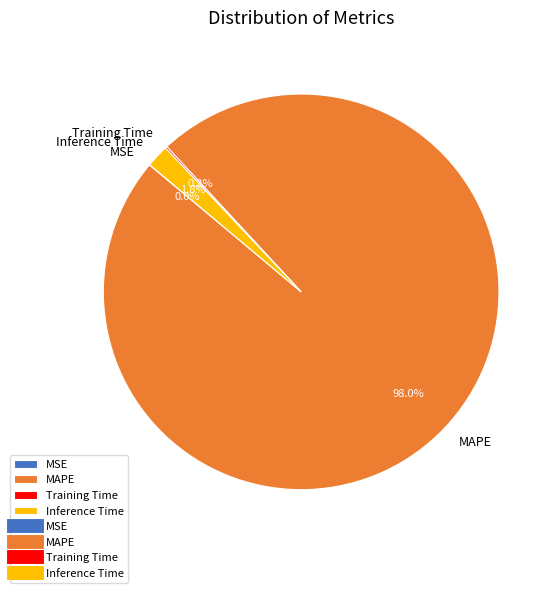

Do Inference Time and MAPE together represent more than half of the pie?

Yes